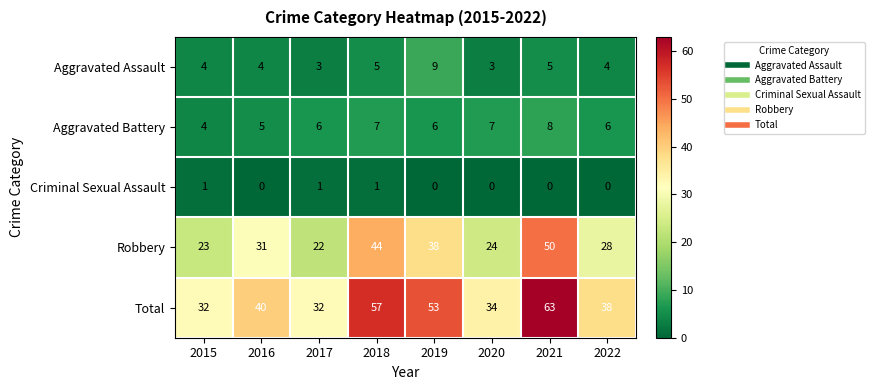

Which series has the largest total across all categories?

Total